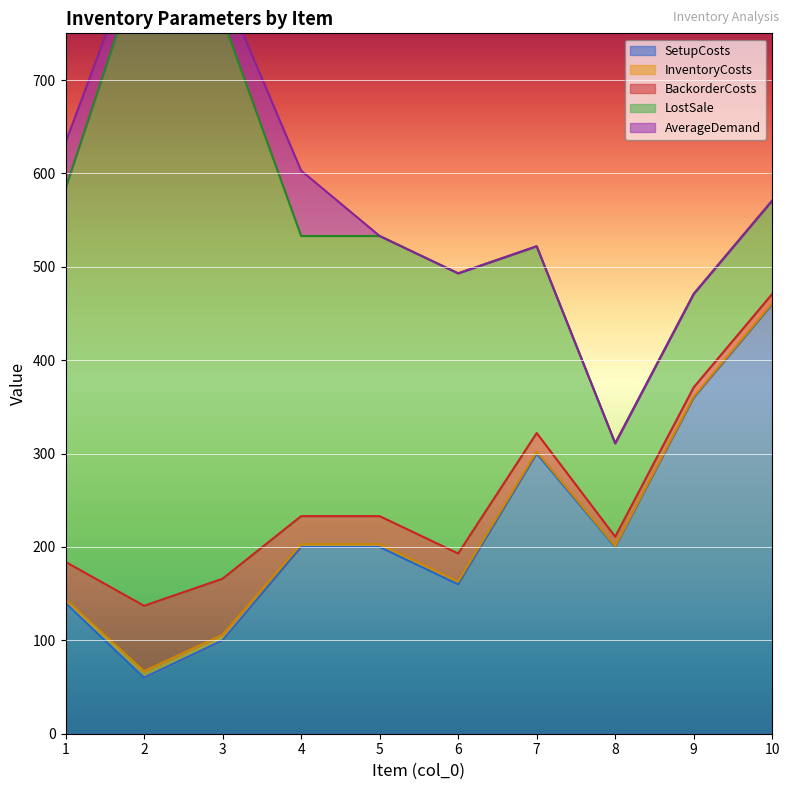

Which series changed the most between 2 and 4?

LostSale